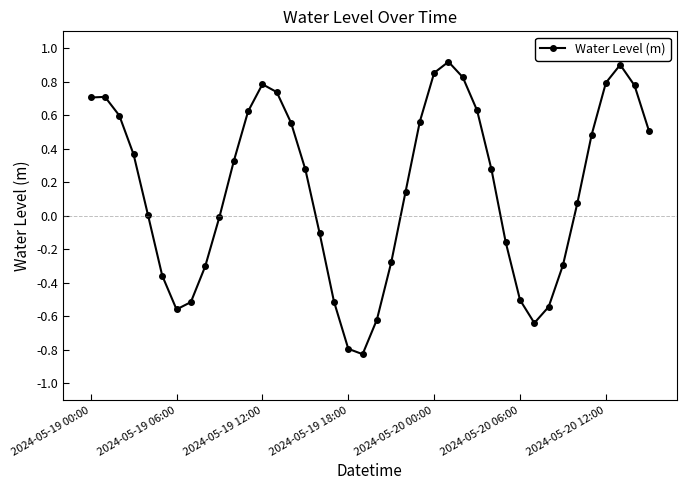

How many points are lower than both their immediate neighbors (excluding endpoints)?

3